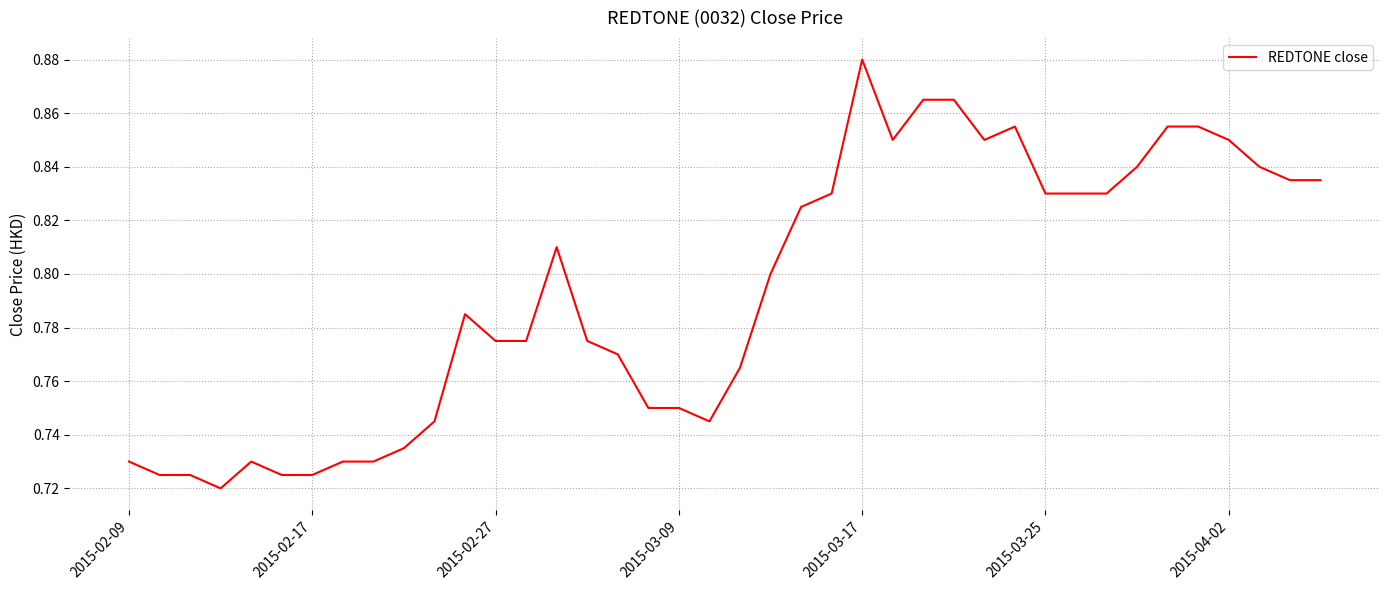

How many lines are shown in the chart?

1